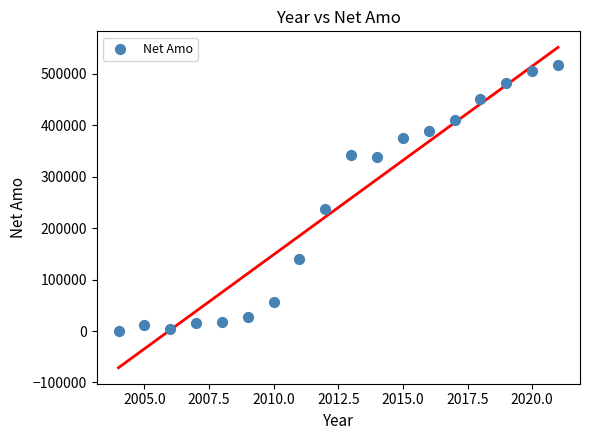

What is the range of Y values (max minus min)?

516215.2